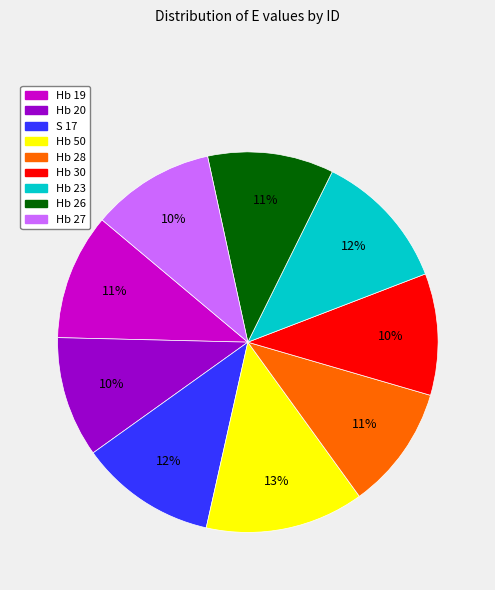

Which slice is the largest?

Hb 50